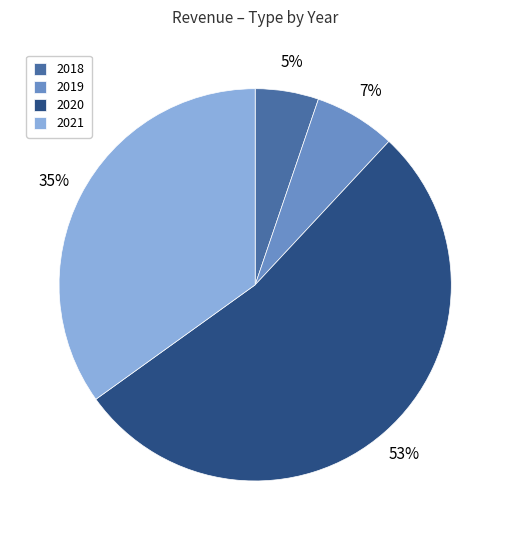

Is it true that 2020 is 65% of the pie?

False